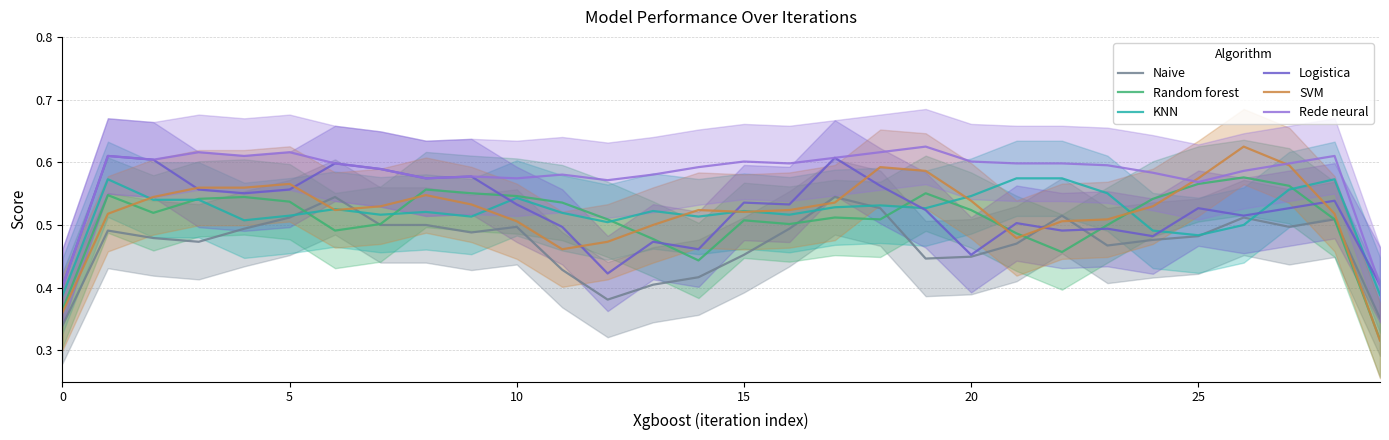

True or false: KNN has a value of 0.9 at 15.

False